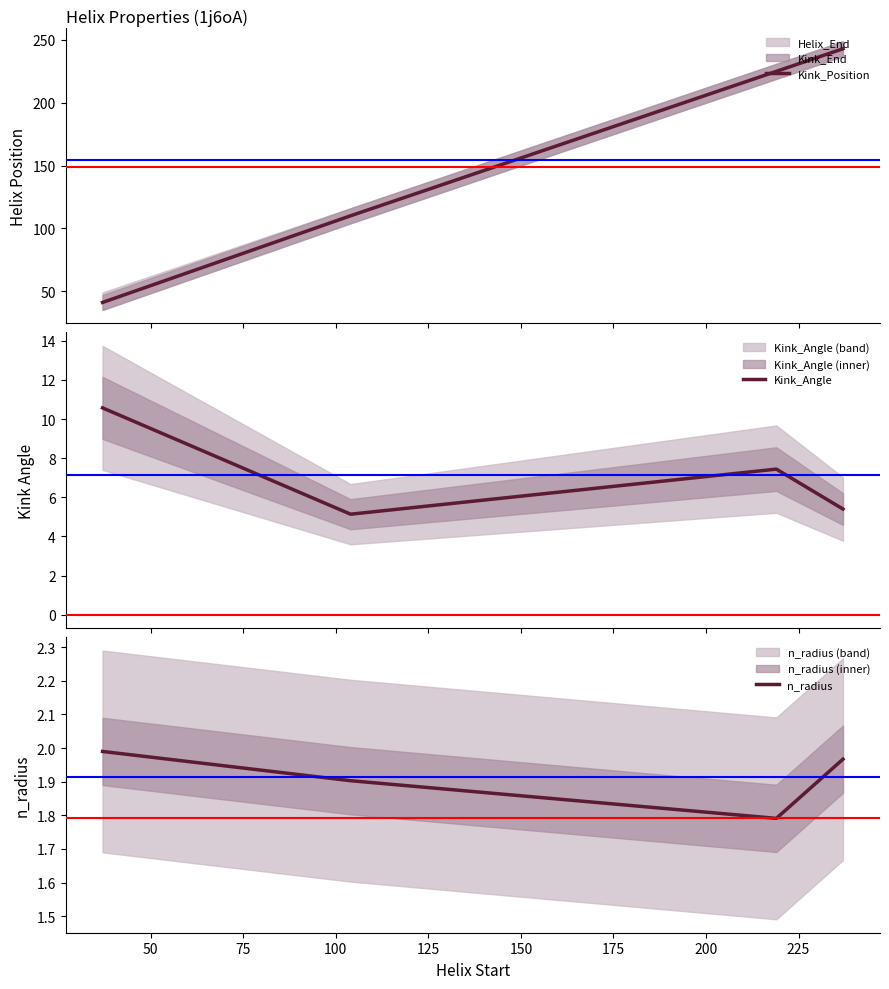

In Kink_Angle, how many points are lower than both neighbors (excluding endpoints)?

1